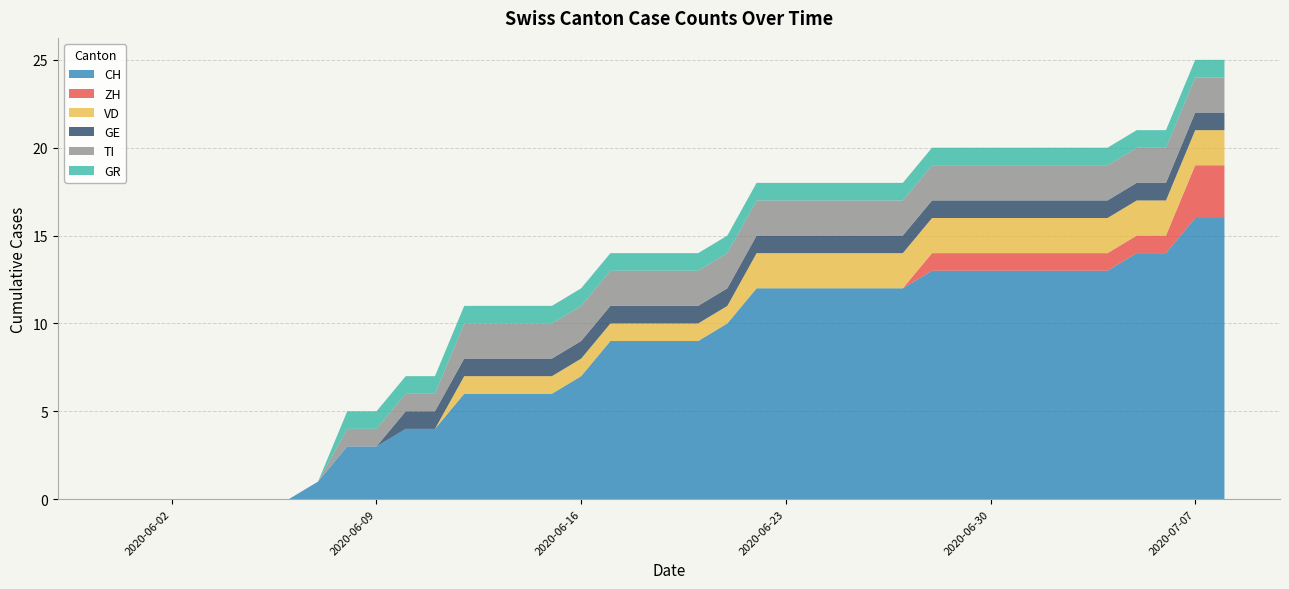

Reading left to right, list all the values displayed in this chart.

CH: 0	0	0	0	0	0	0	1	3	3	4	4	6	6	6	6	7	9	9	9	9	10	12	12	12	12	12	12	13	13	13	13	13	13	13	14	14	16	16
ZH: 0	0	0	0	0	0	0	0	0	0	0	0	0	0	0	0	0	0	0	0	0	0	0	0	0	0	0	0	1	1	1	1	1	1	1	1	1	3	3
VD: 0	0	0	0	0	0	0	0	0	0	0	0	1	1	1	1	1	1	1	1	1	1	2	2	2	2	2	2	2	2	2	2	2	2	2	2	2	2	2
GE: 0	0	0	0	0	0	0	0	0	0	1	1	1	1	1	1	1	1	1	1	1	1	1	1	1	1	1	1	1	1	1	1	1	1	1	1	1	1	1
TI: 0	0	0	0	0	0	0	0	1	1	1	1	2	2	2	2	2	2	2	2	2	2	2	2	2	2	2	2	2	2	2	2	2	2	2	2	2	2	2
GR: 0	0	0	0	0	0	0	0	1	1	1	1	1	1	1	1	1	1	1	1	1	1	1	1	1	1	1	1	1	1	1	1	1	1	1	1	1	1	1